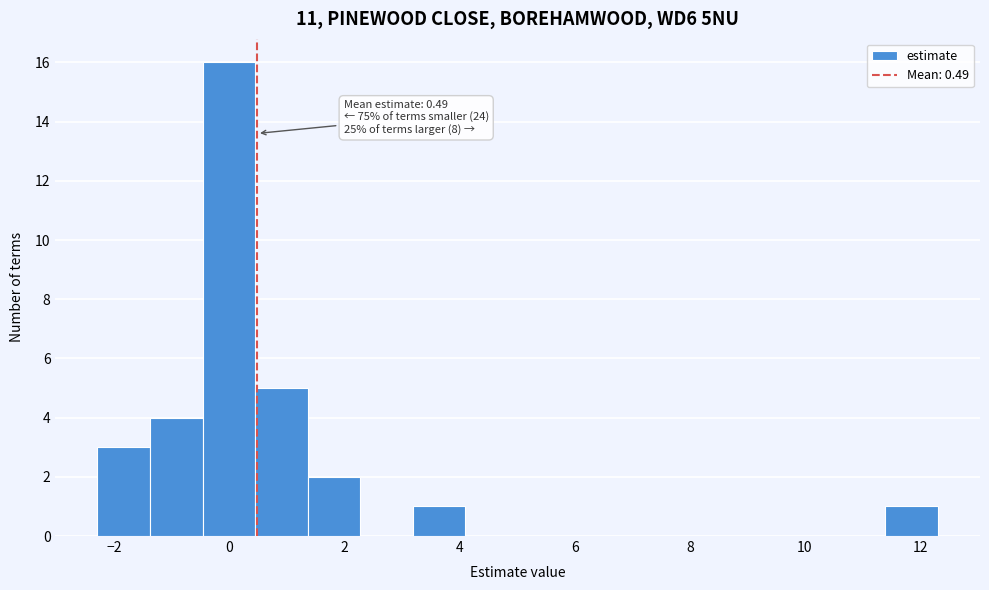

Which range on the x-axis has the tallest bar?

-0.4 to 0.4